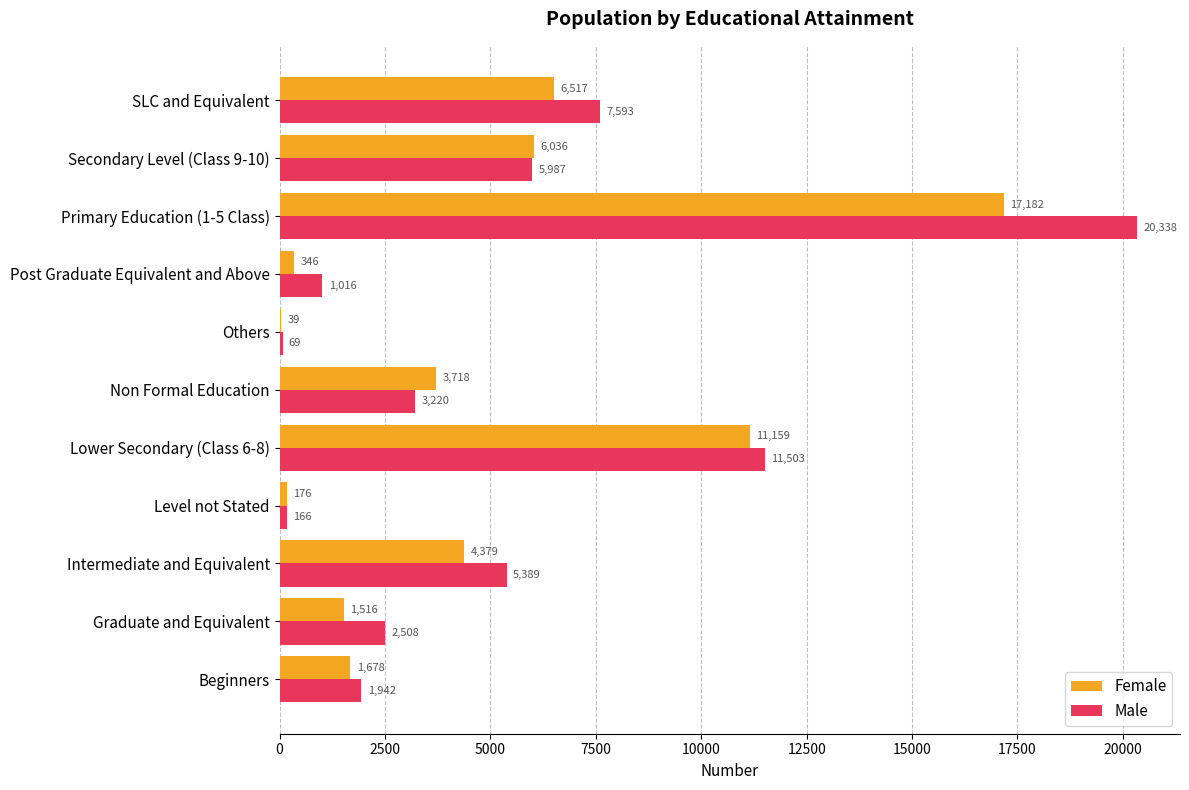

Read the Male value at Level not Stated, to the nearest 50.

150